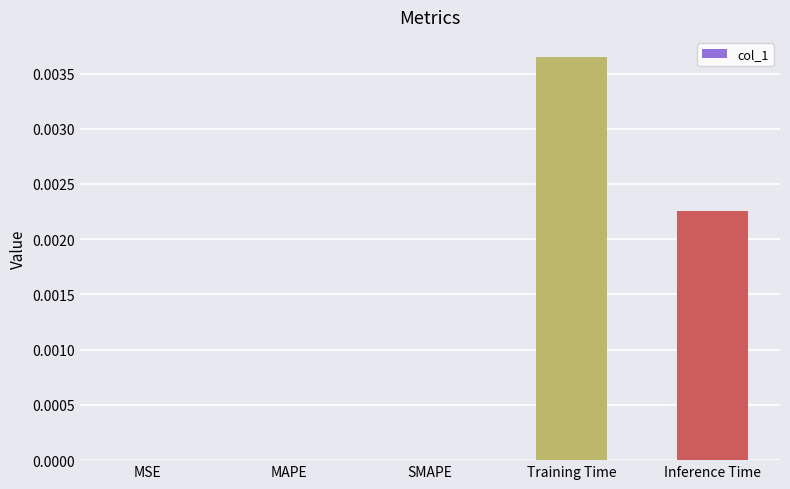

Which has a higher value, Inference Time or MAPE?

Inference Time